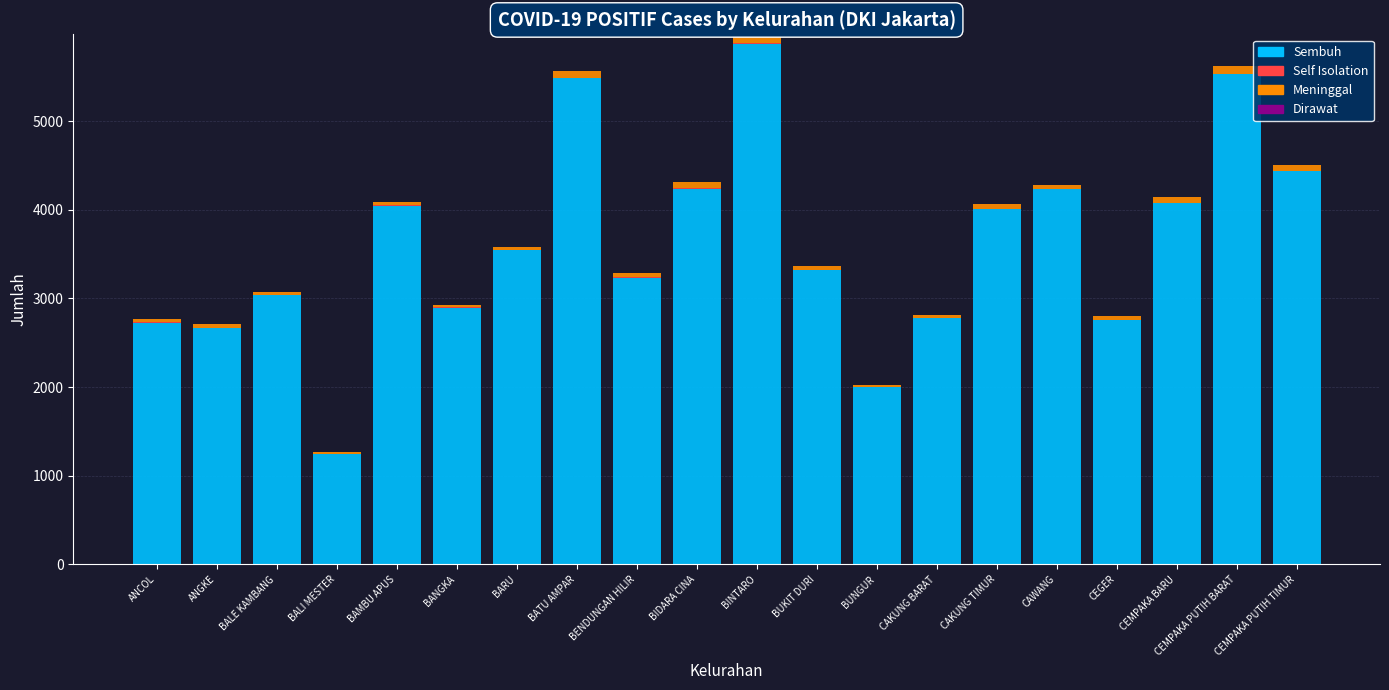

What is the highest value of the Sembuh series?

5872